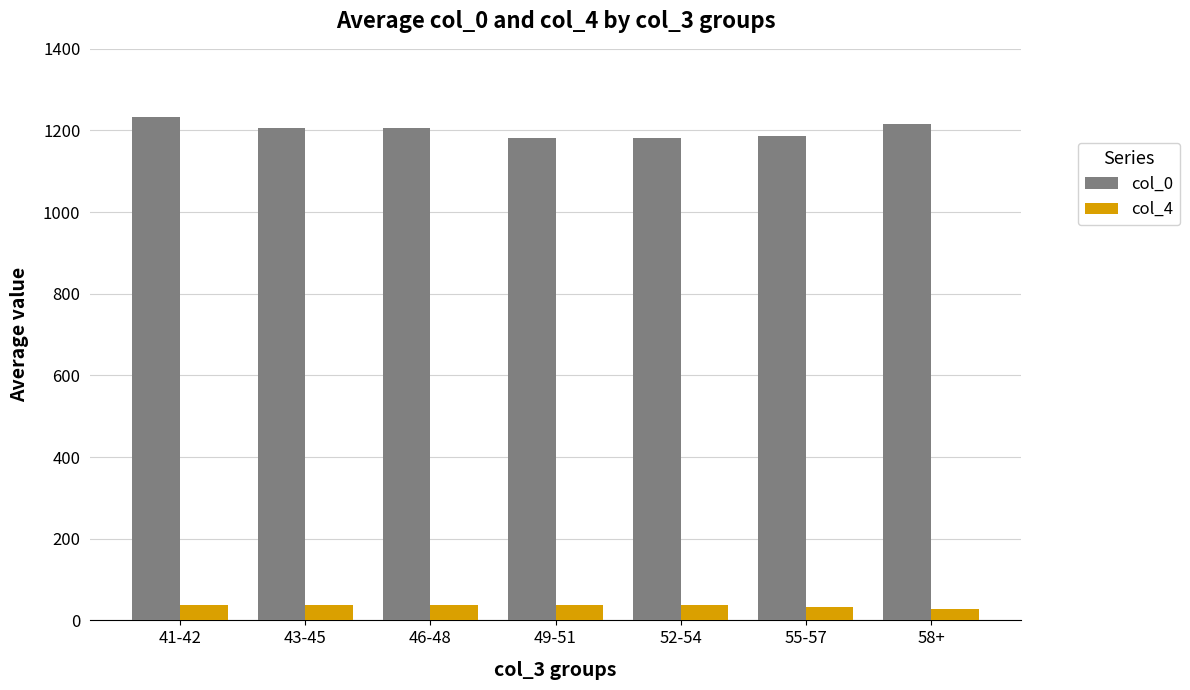

Which series has the largest range (max minus min)?

col_0